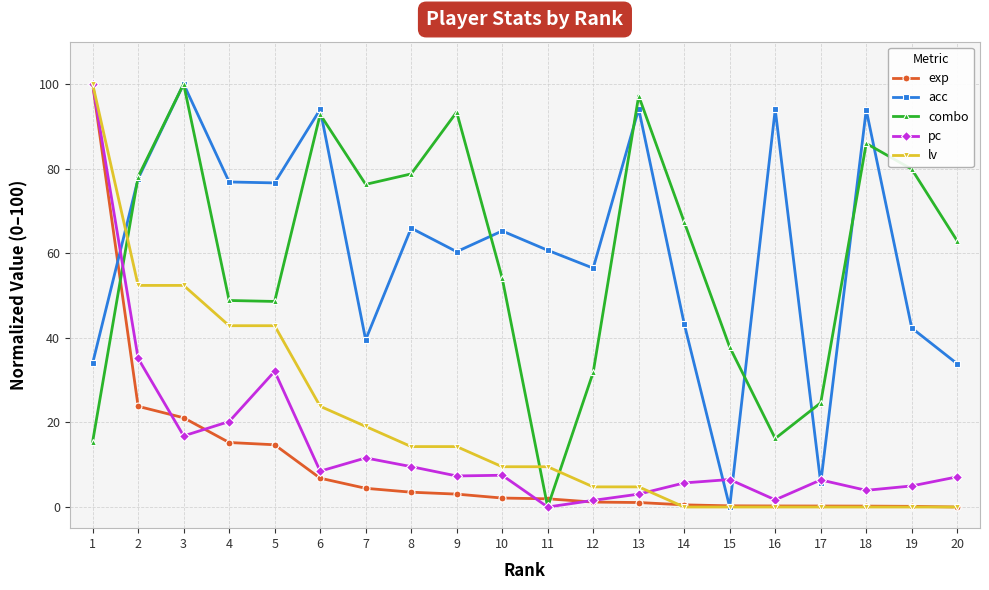

Between 8 and 10, which series saw the biggest shift?

combo